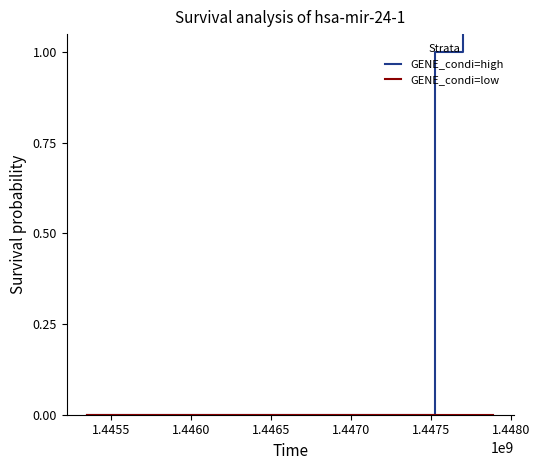

True or false: GENE_condi=low and GENE_condi=high intersect in this chart.

False